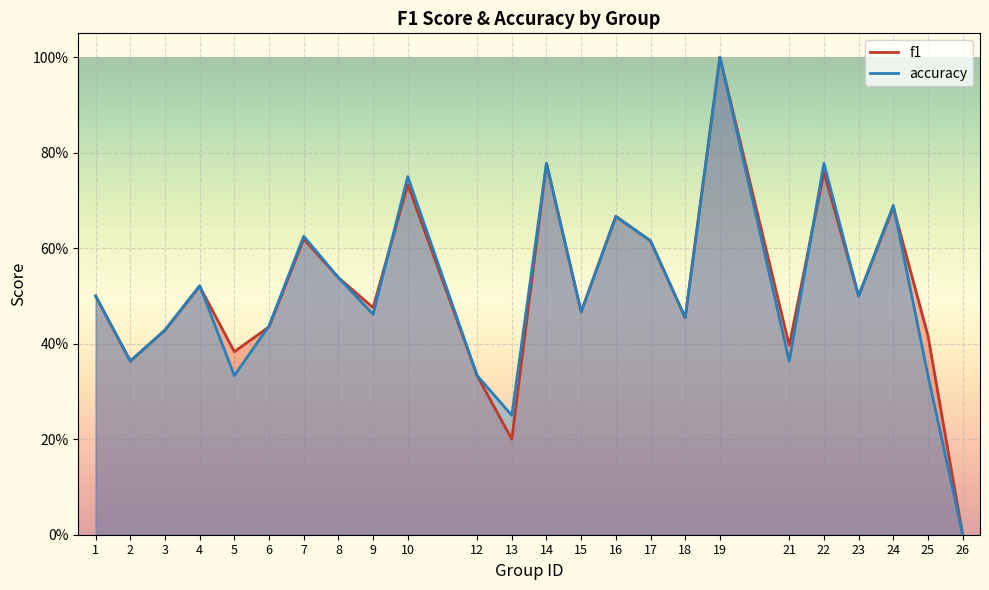

The value of accuracy at 2 is 0.4. True or false?

True